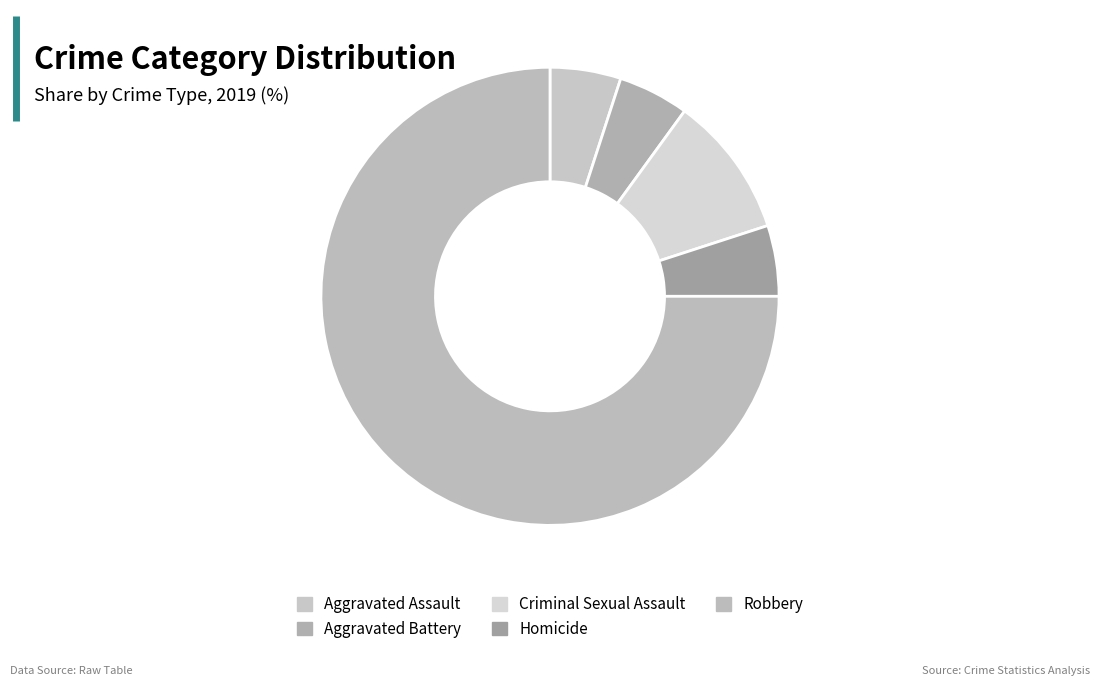

Which slice is the smallest?

Aggravated Assault